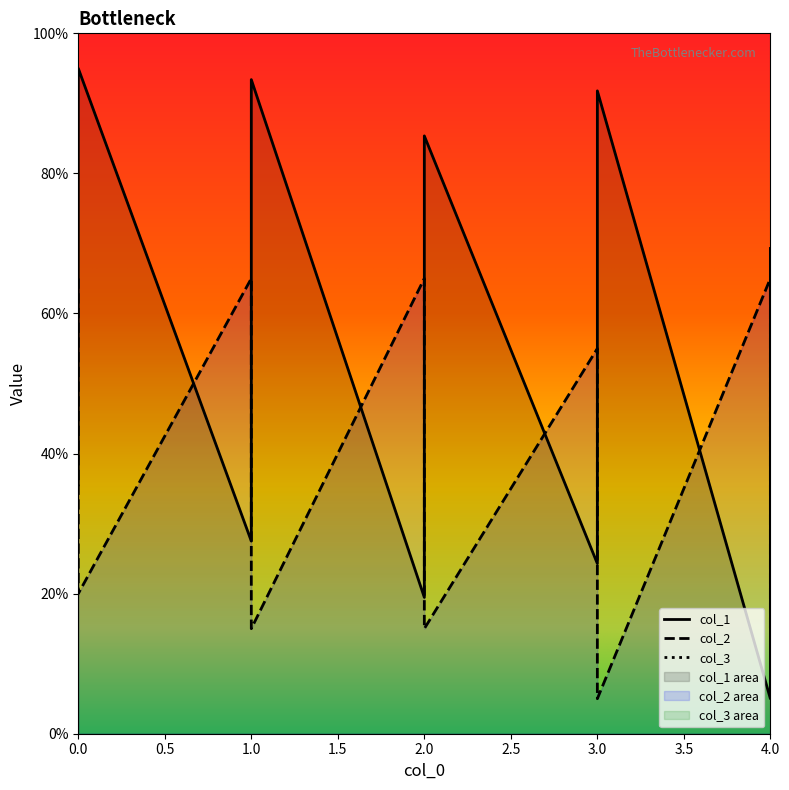

Rank the series by their maximum value, from highest to lowest.

col_1, col_2